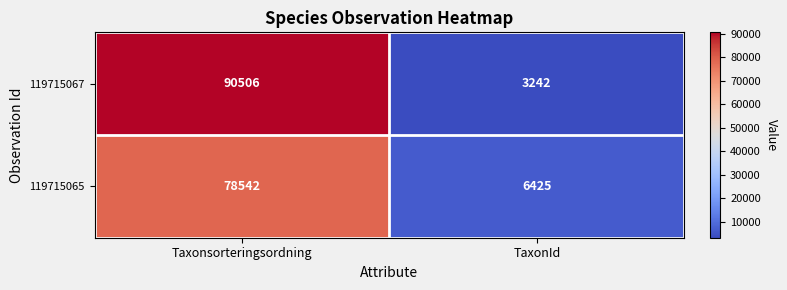

Reading right to left, extract all data points from this chart.

119715067: 3242	90506
119715065: 6425	78542